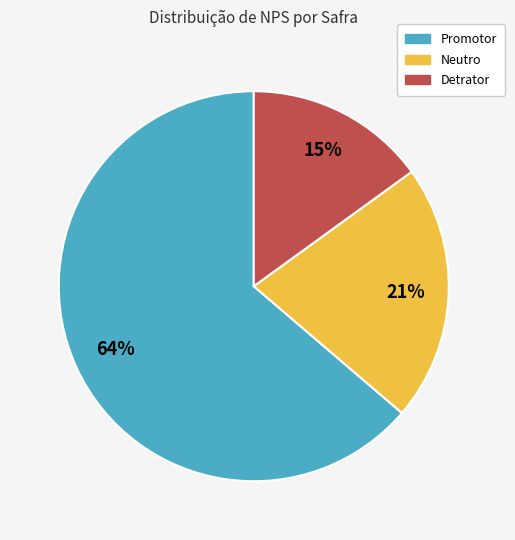

Which slice is the largest?

Promotor